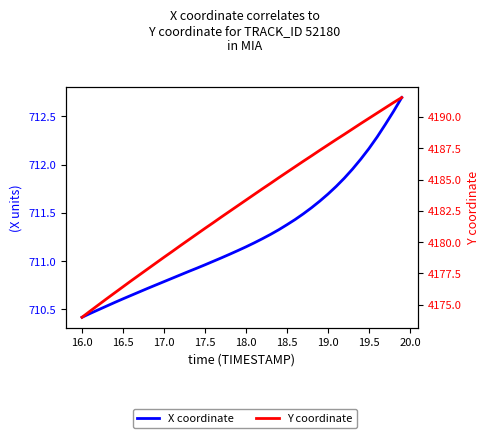

How many lines are shown in the chart?

2